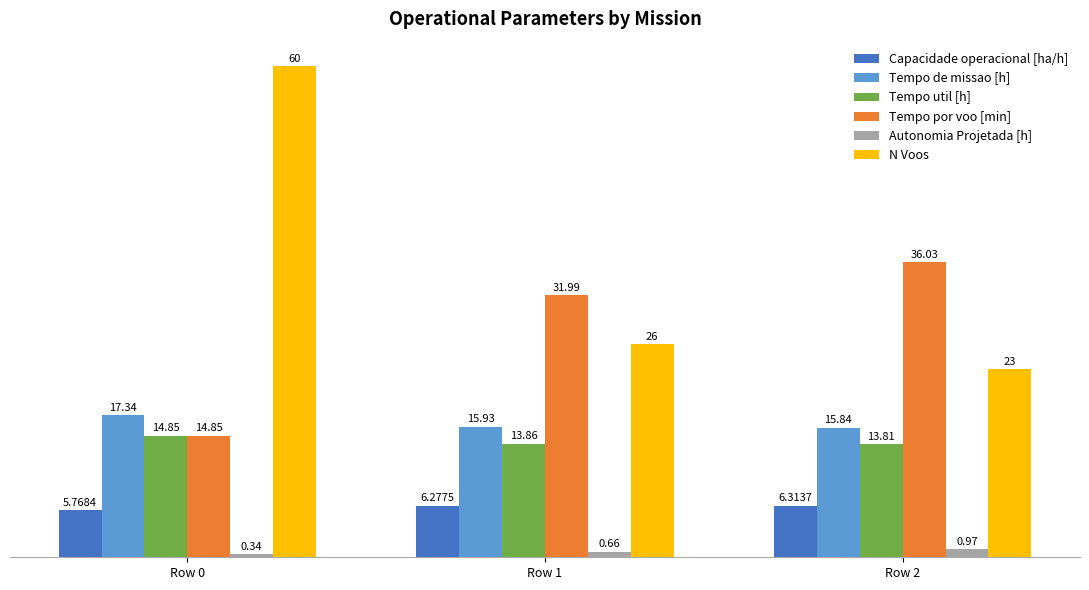

List the series in order of their peak value, highest first.

N Voos, Tempo por voo [min], Tempo de missao [h], Tempo util [h], Capacidade operacional [ha/h], Autonomia Projetada [h]